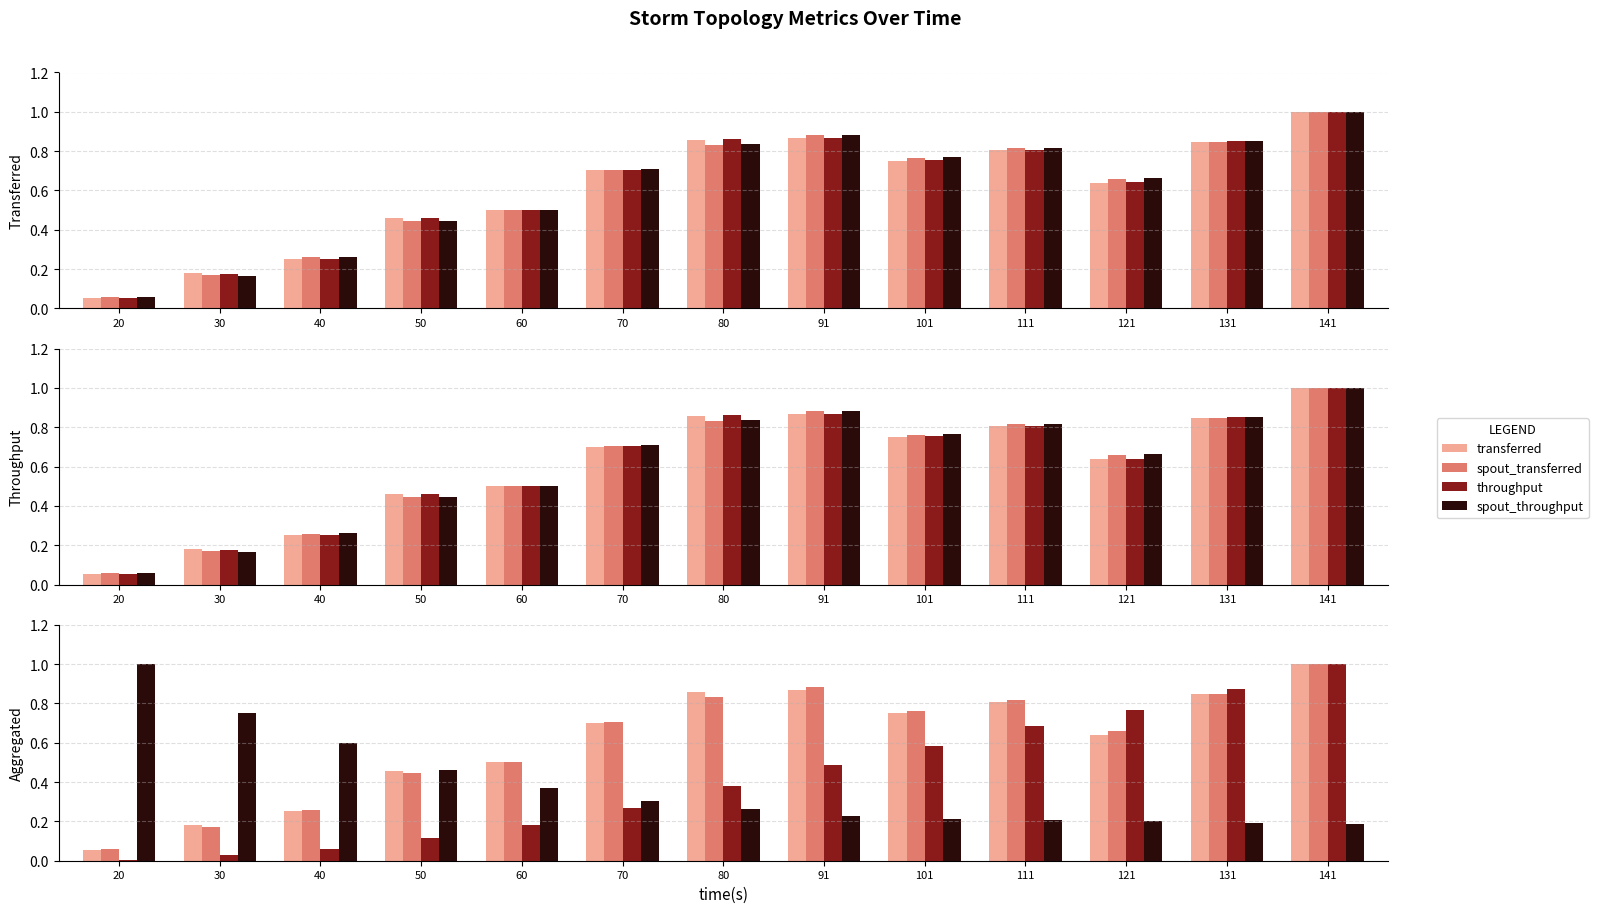

What is the highest value of the spout_throughput series?

1.0